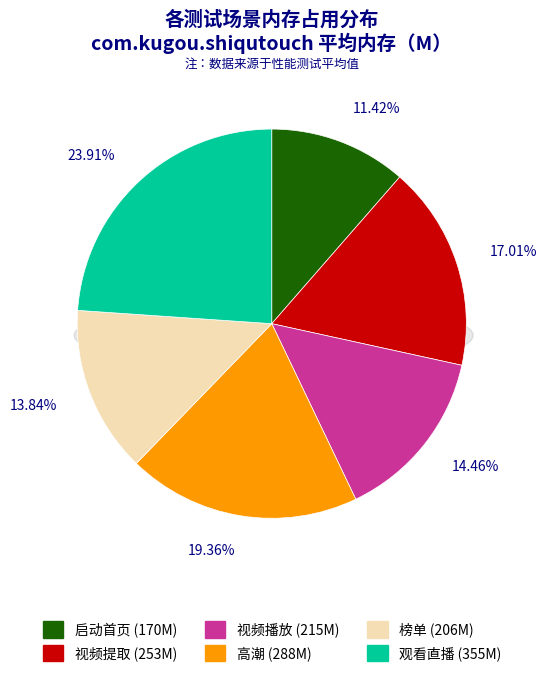

What percentage is the 视频播放 slice, to the nearest percent?

14%